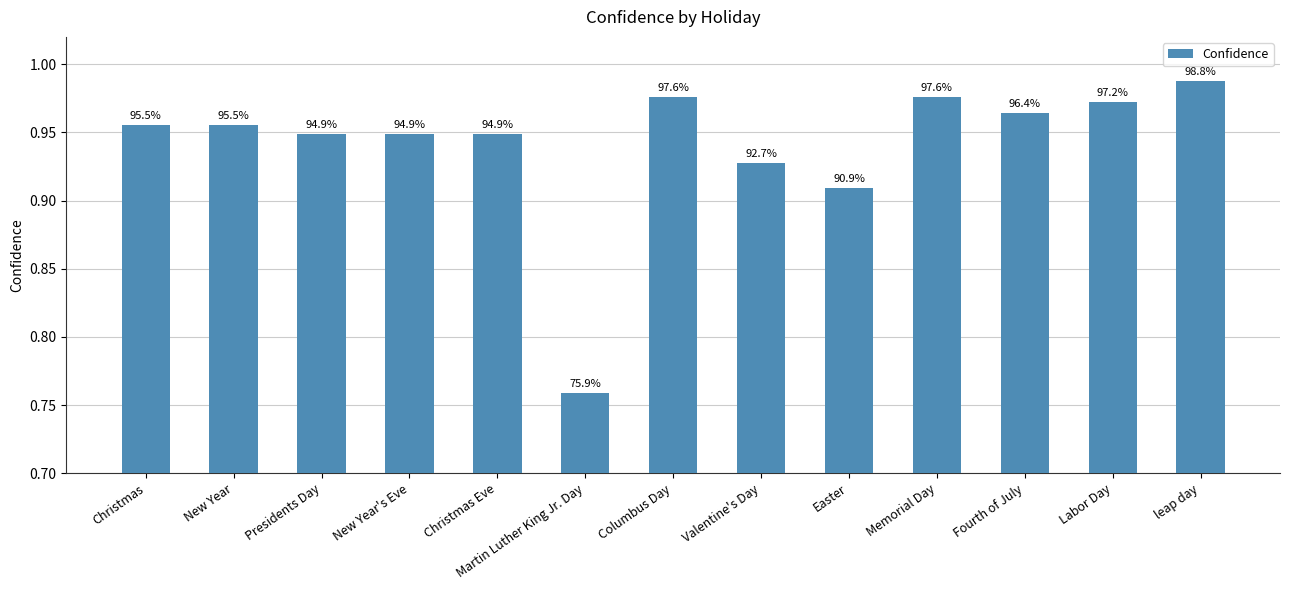

What is the change in value from Martin Luther King Jr. Day to Labor Day?

+0.2